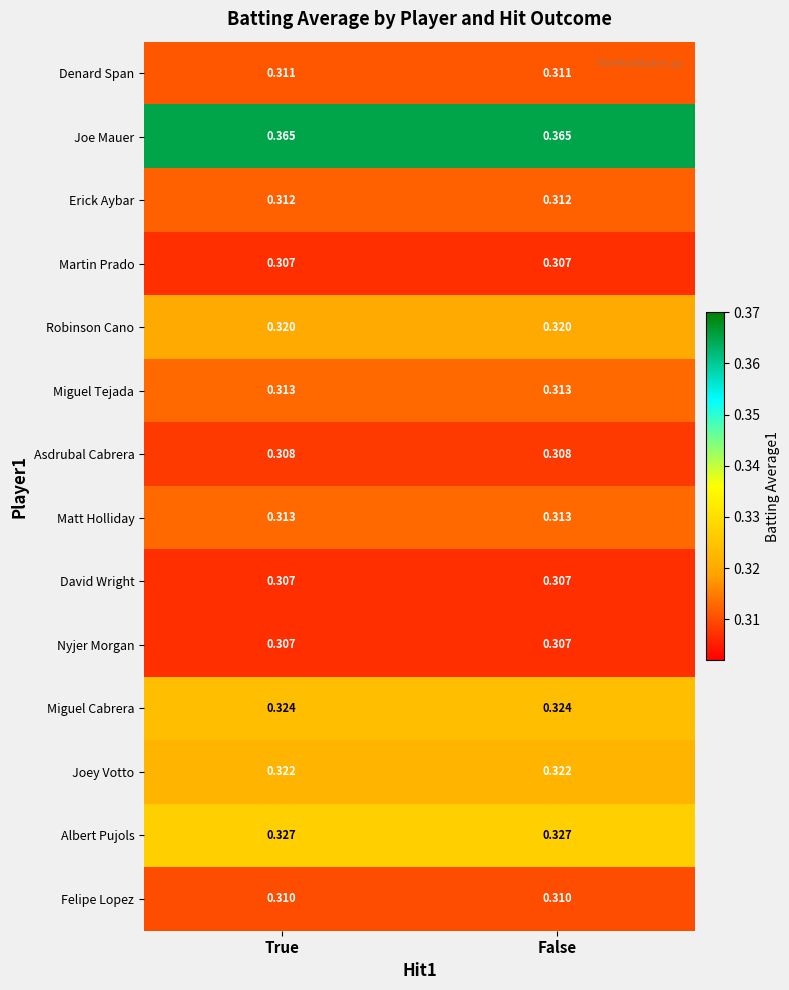

Which series has the largest total across all categories?

Joe Mauer